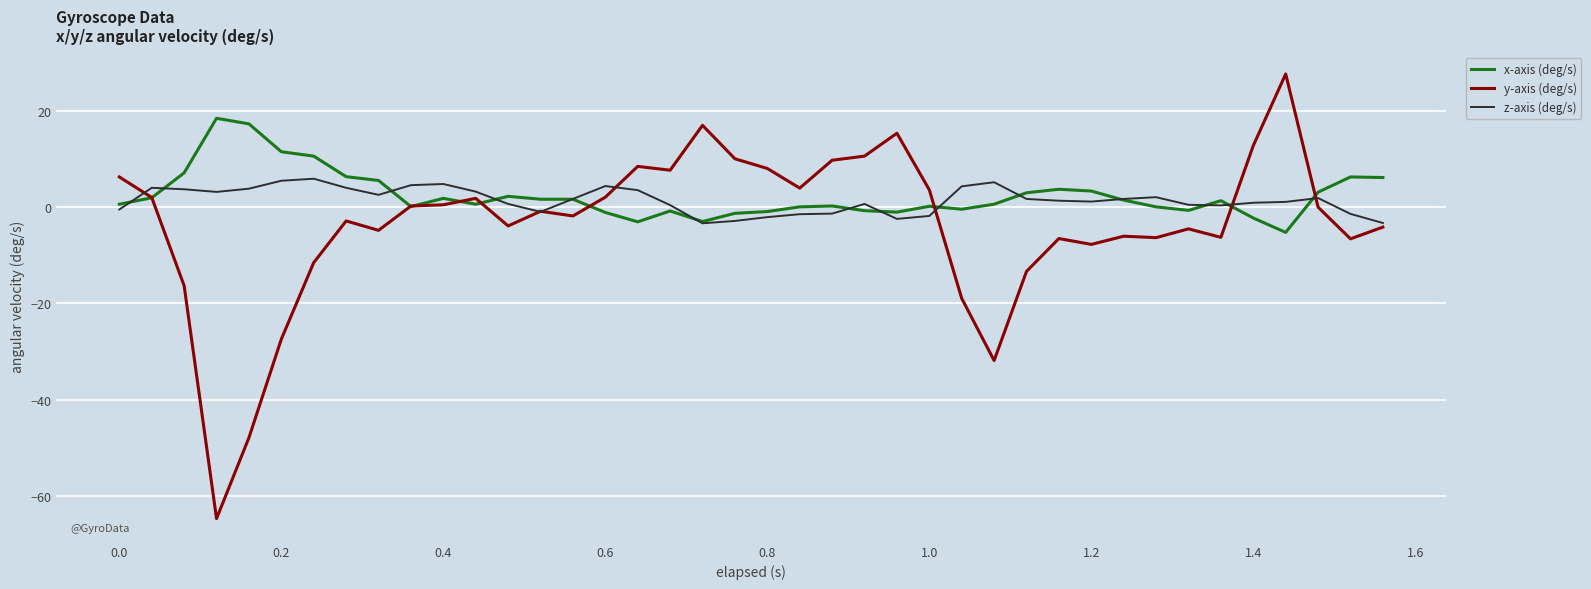

What is the difference between the maximum and minimum values in the x-axis (deg/s) series?

23.7